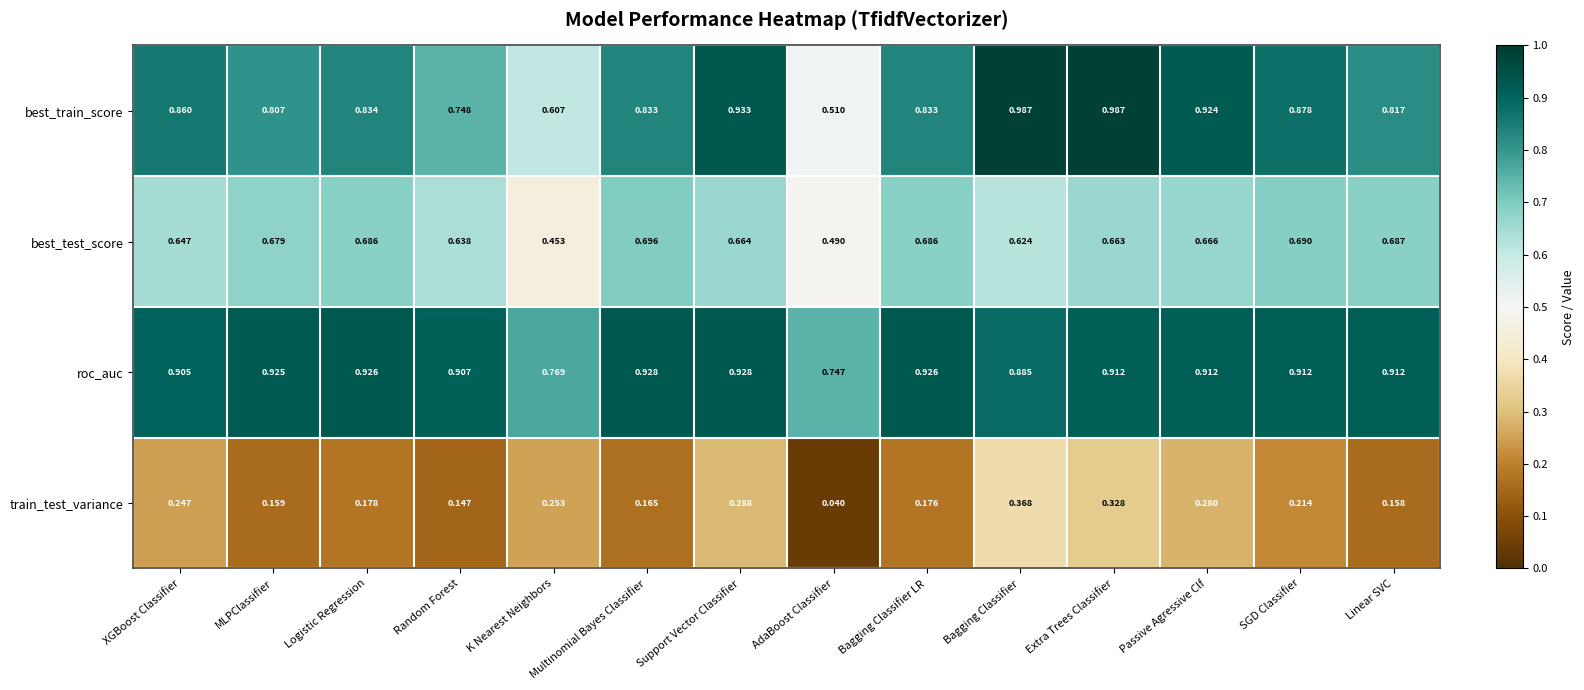

Rank the series by their maximum value, from highest to lowest.

best_train_score, roc_auc, best_test_score, train_test_variance